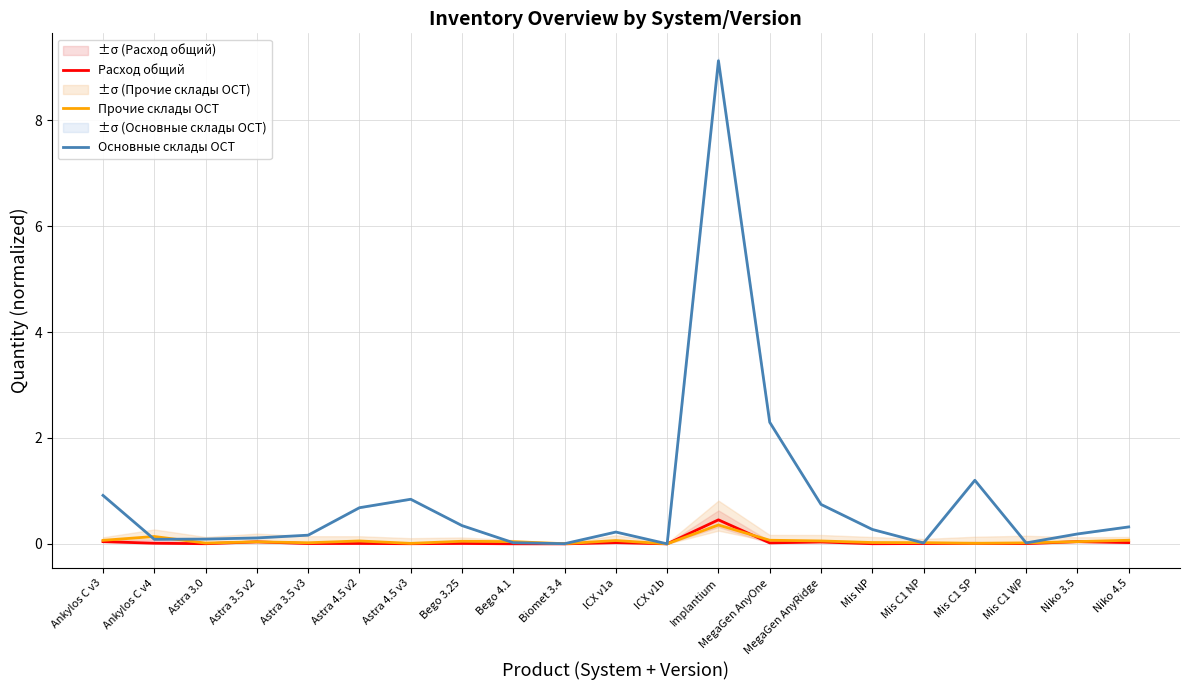

How many interior local peaks does the Прочие склады ОСТ series have?

6